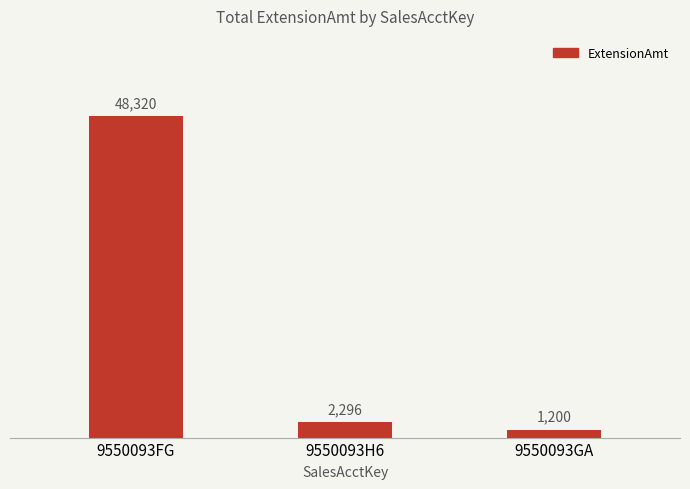

List the labels in order of value, largest first.

9550093FG, 9550093H6, 9550093GA